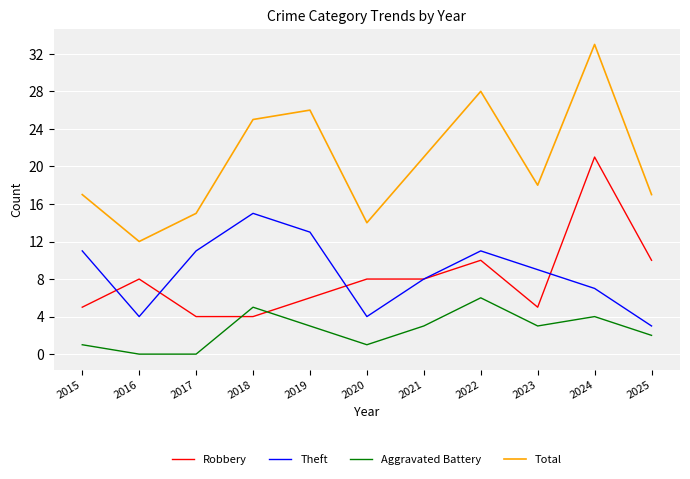

Which series has the widest spread of values?

Total